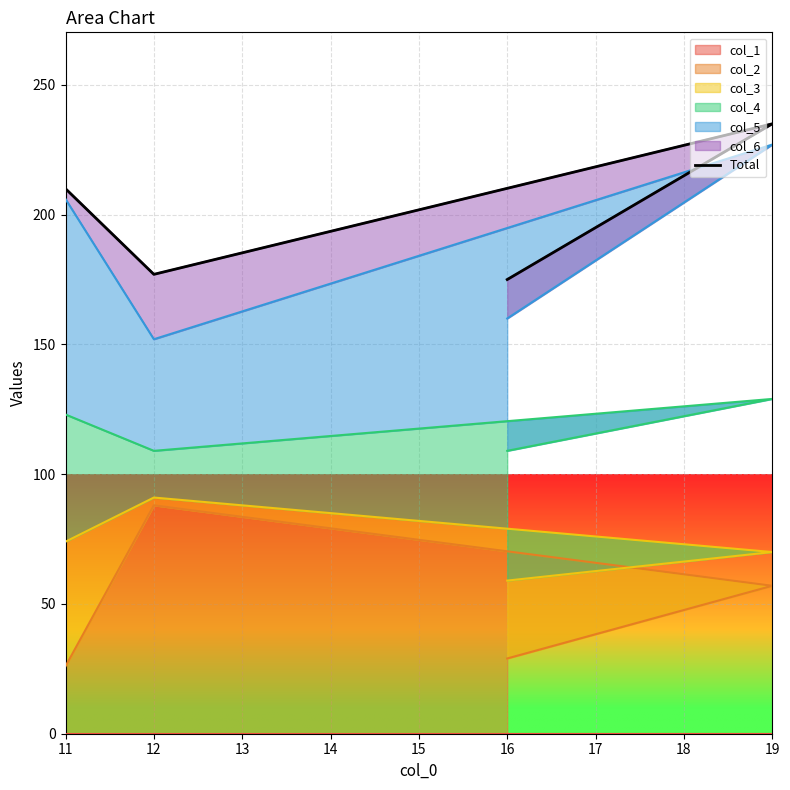

How many lines are shown in the chart?

1